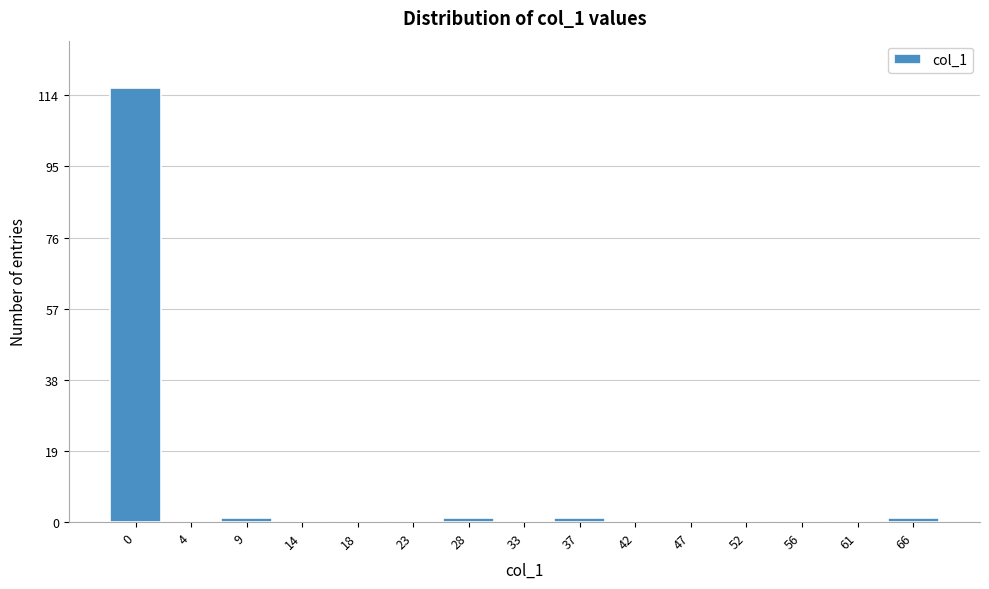

Reading left to right, list all the values displayed in this chart.

0=116	4=0	9=1	14=0	18=0	23=0	28=1	33=0	37=1	42=0	47=0	52=0	56=0	61=0	66=1